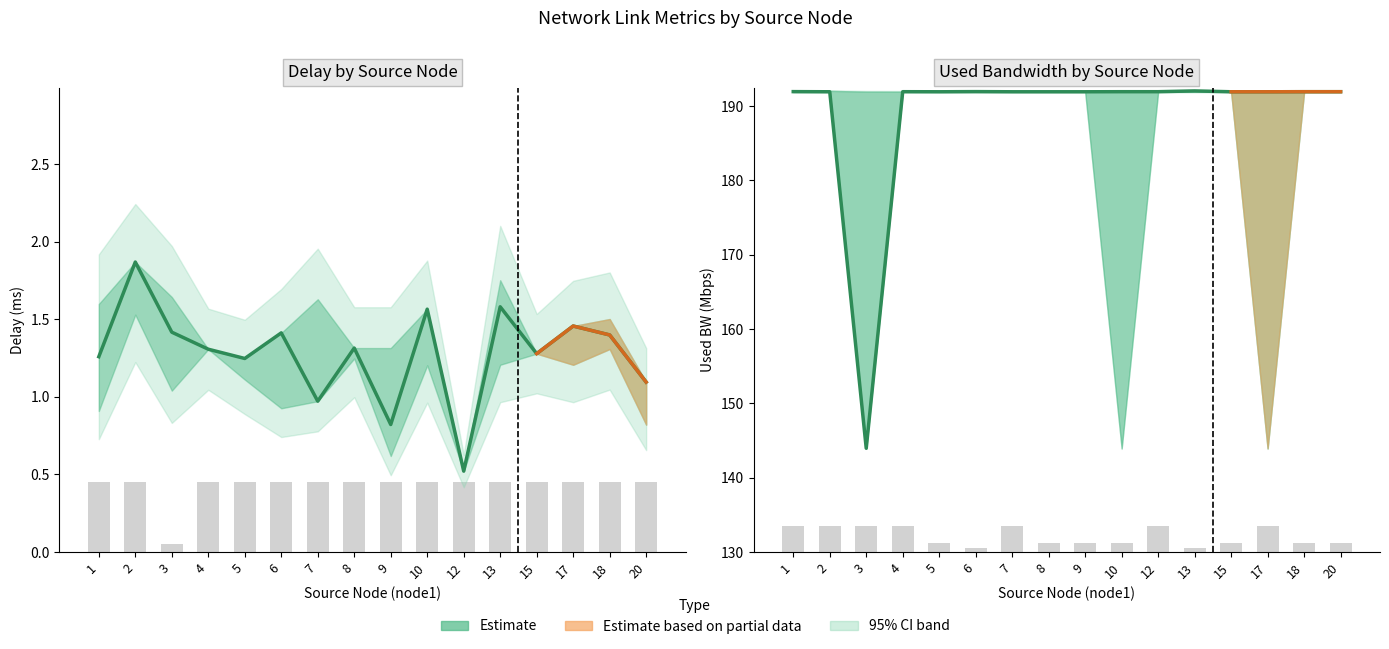

List the series in order of their peak value, lowest first.

Delay estimate, Used BW estimate